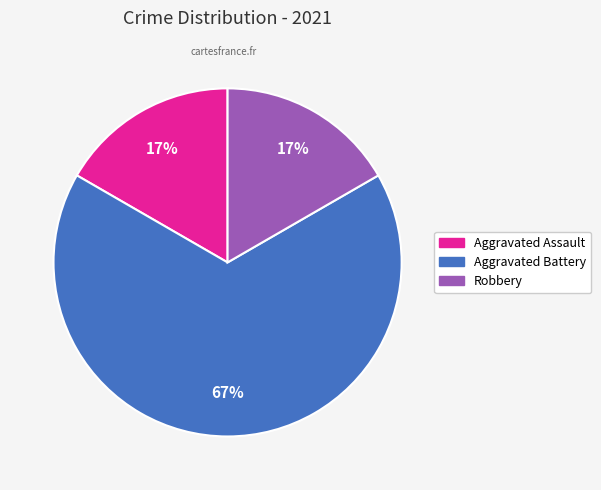

Does any single category account for the majority?

Yes